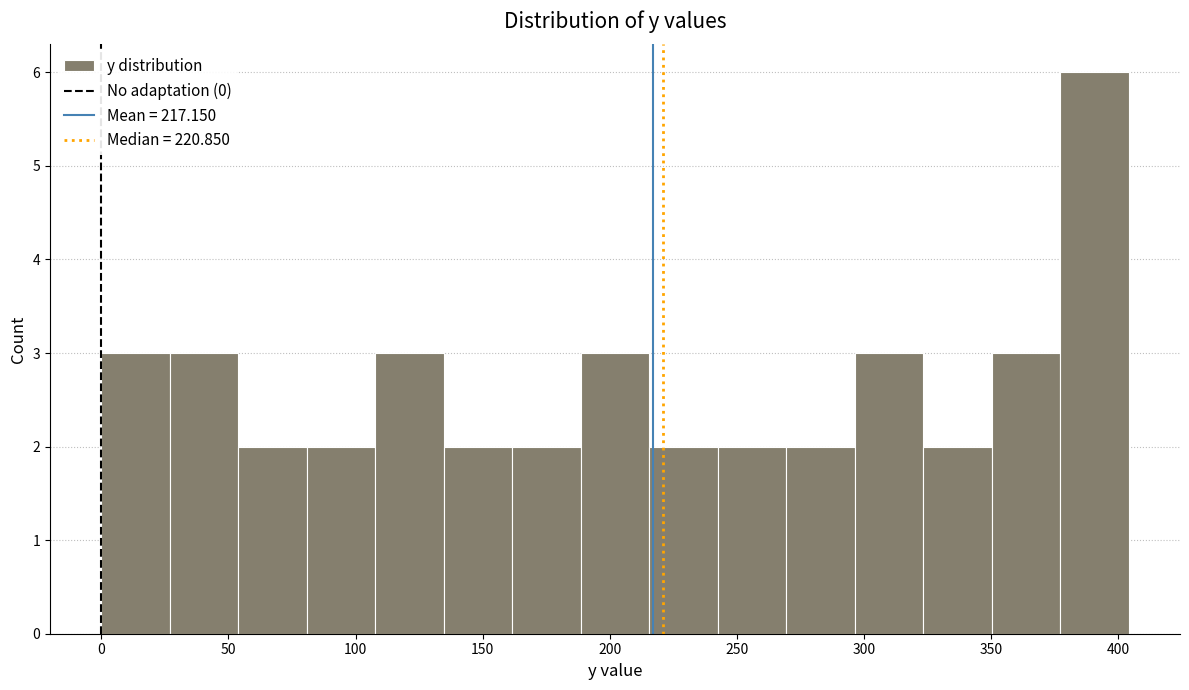

How tall is the bar that spans 0 to 25 on the x-axis? Neither the bar edges nor the heights are printed on the chart, so give them approximately, as read against the axes.

3